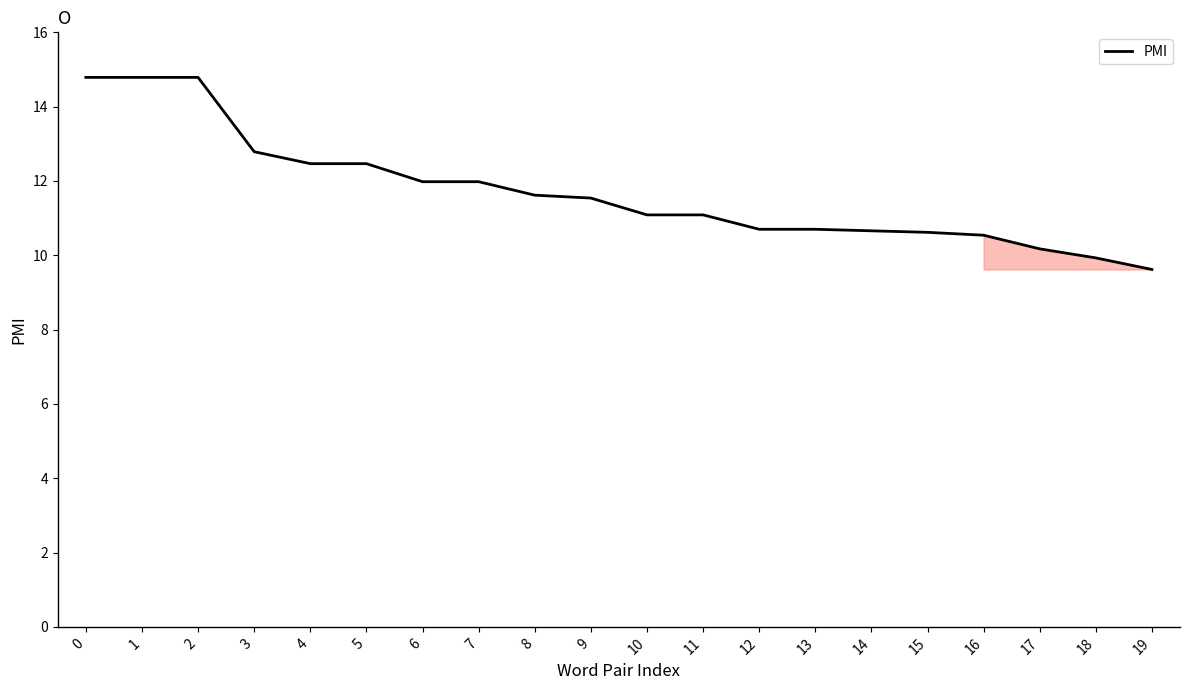

Is it true that the value at 5 is 12.5?

True